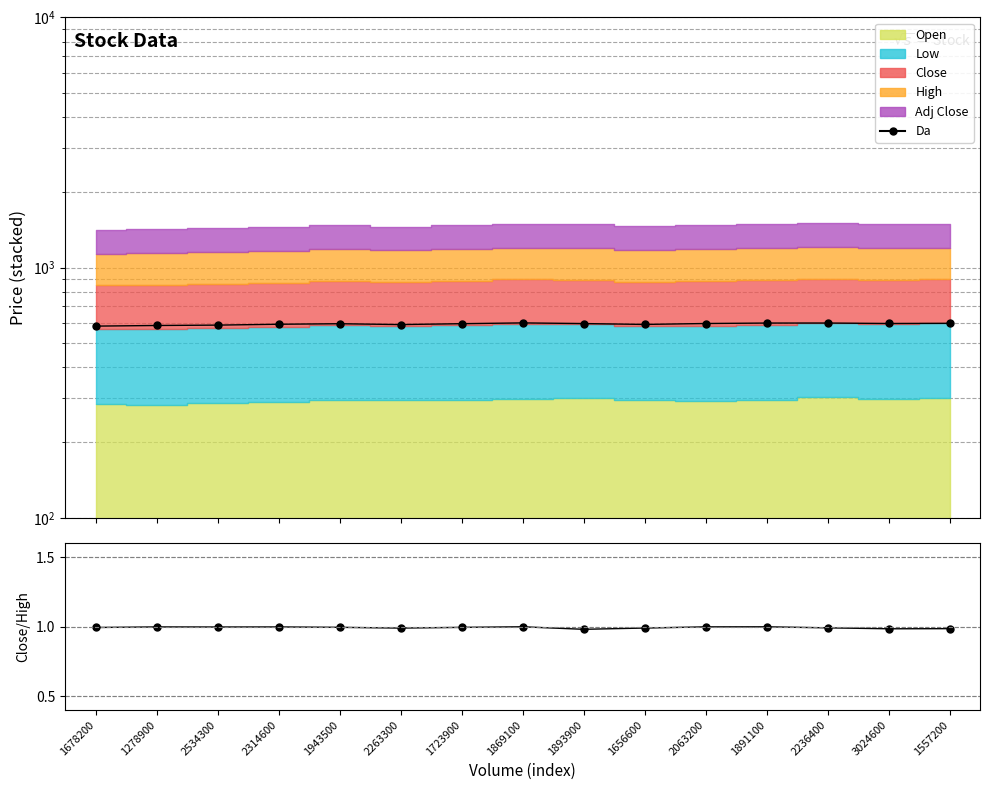

List the labels in order of Close/High value, smallest first.

1893900, 3024600, 1557200, 2263300, 1656600, 2236400, 1678200, 1723900, 1943500, 2534300, 2314600, 1278900, 2063200, 1891100, 1869100